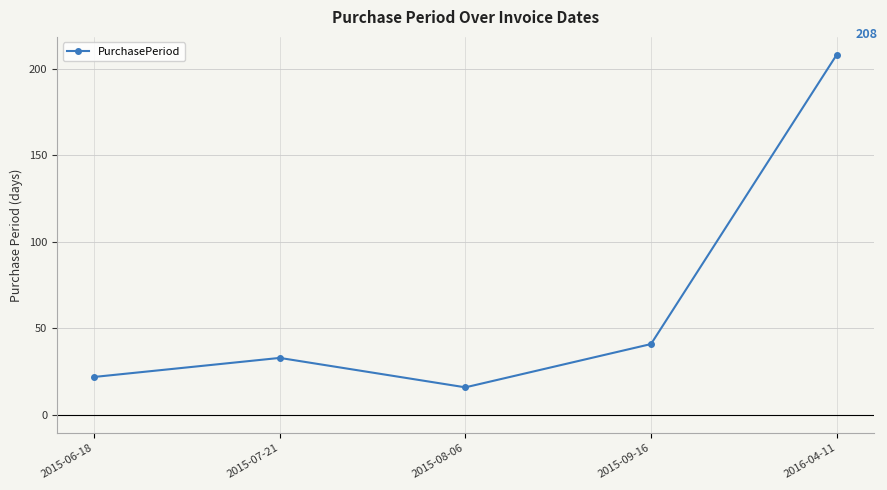

How many points are lower than both their immediate neighbors (excluding endpoints)?

1